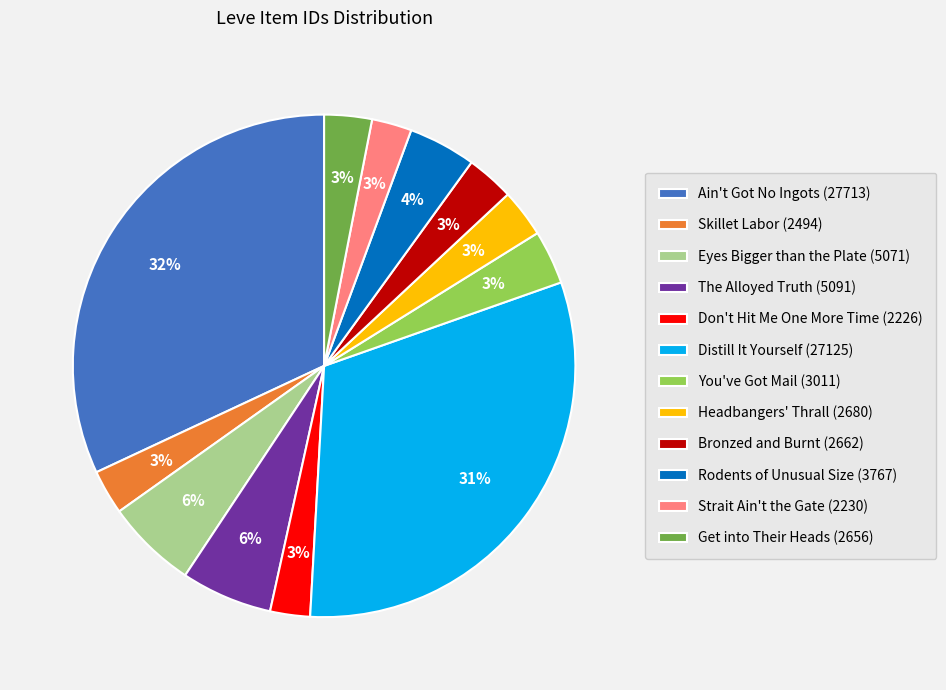

Count the number of slices in the pie.

12